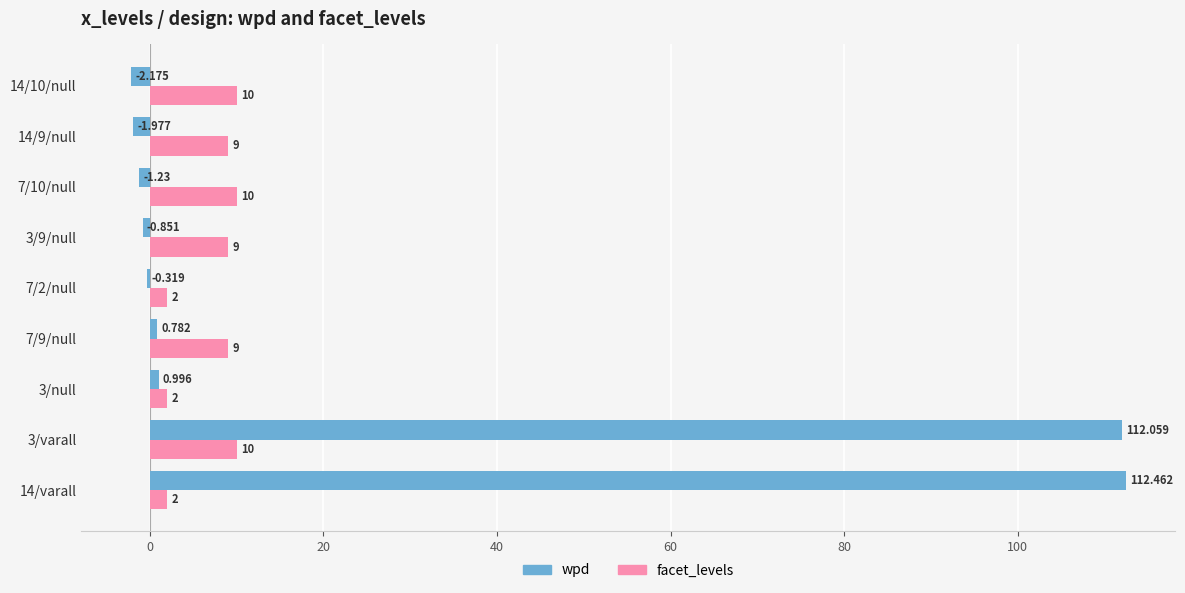

At which label is wpd closest to 55?

3/null